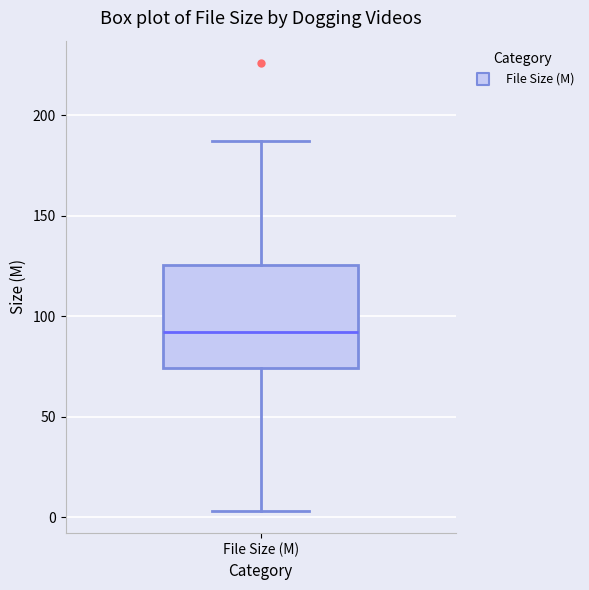

Transcribe this box plot: give where the median line is, the range the box spans, and where the two whiskers end, as read against the y-axis. The values are not printed on the chart, so give them approximately, as read against the axis.

median 90, box 75 to 125, whiskers 5 to 185